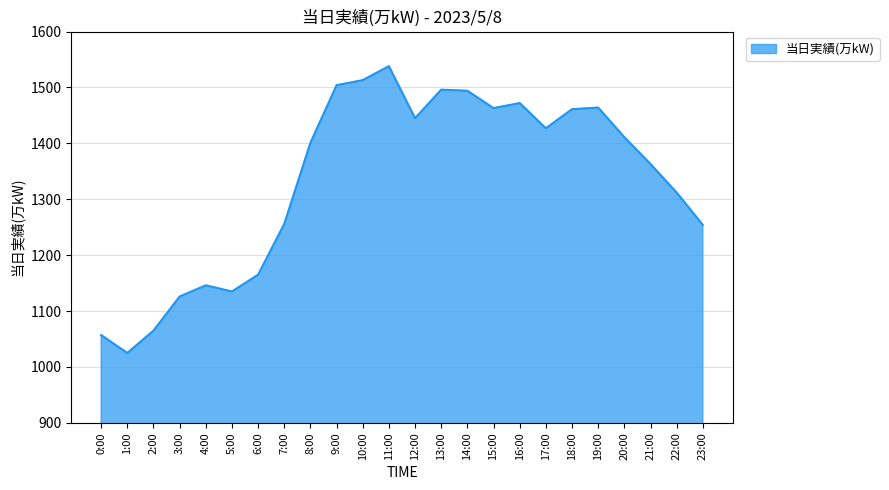

What position from the left is 6:00?

7